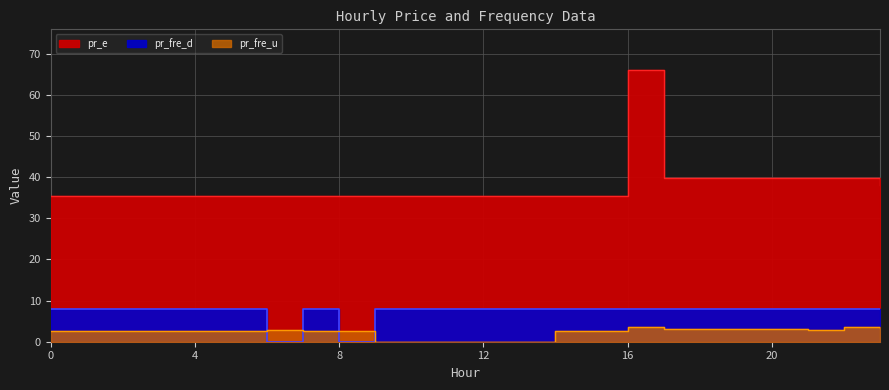

The value of pr_fre_d at 17 is 8.0. True or false?

True